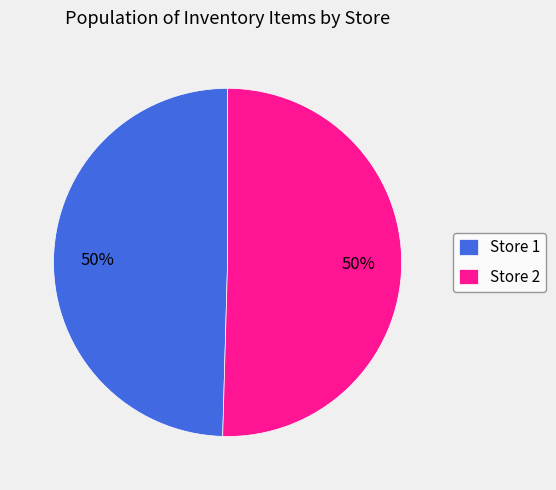

To the nearest percent, what is the average slice percentage?

50%